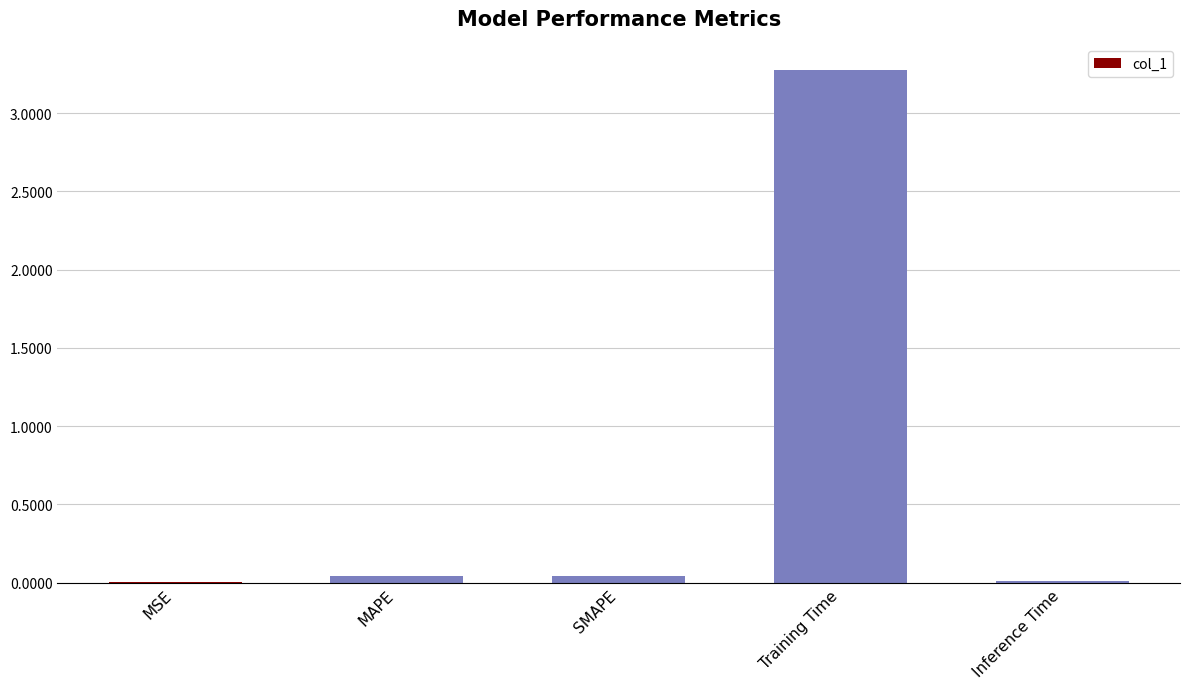

Which label corresponds to the largest value in the chart?

Training Time